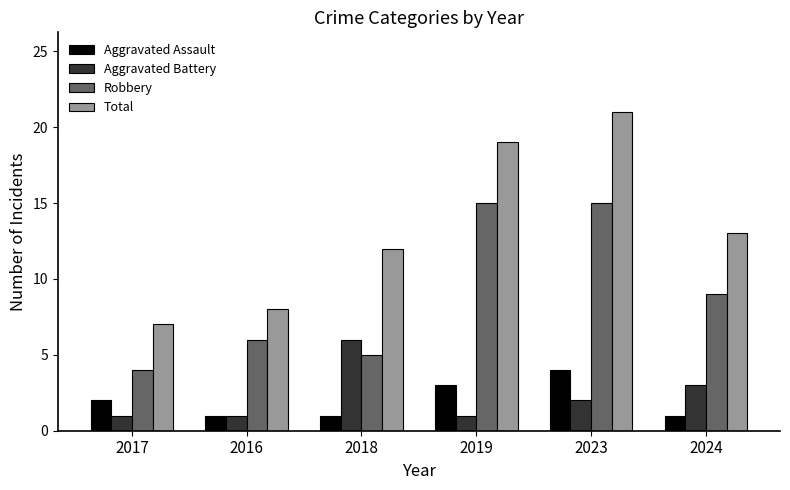

Reading right to left, transcribe all the data shown in this chart.

Aggravated Assault: 2024=1	2023=4	2019=3	2018=1	2016=1	2017=2
Aggravated Battery: 2024=3	2023=2	2019=1	2018=6	2016=1	2017=1
Robbery: 2024=9	2023=15	2019=15	2018=5	2016=6	2017=4
Total: 2024=13	2023=21	2019=19	2018=12	2016=8	2017=7